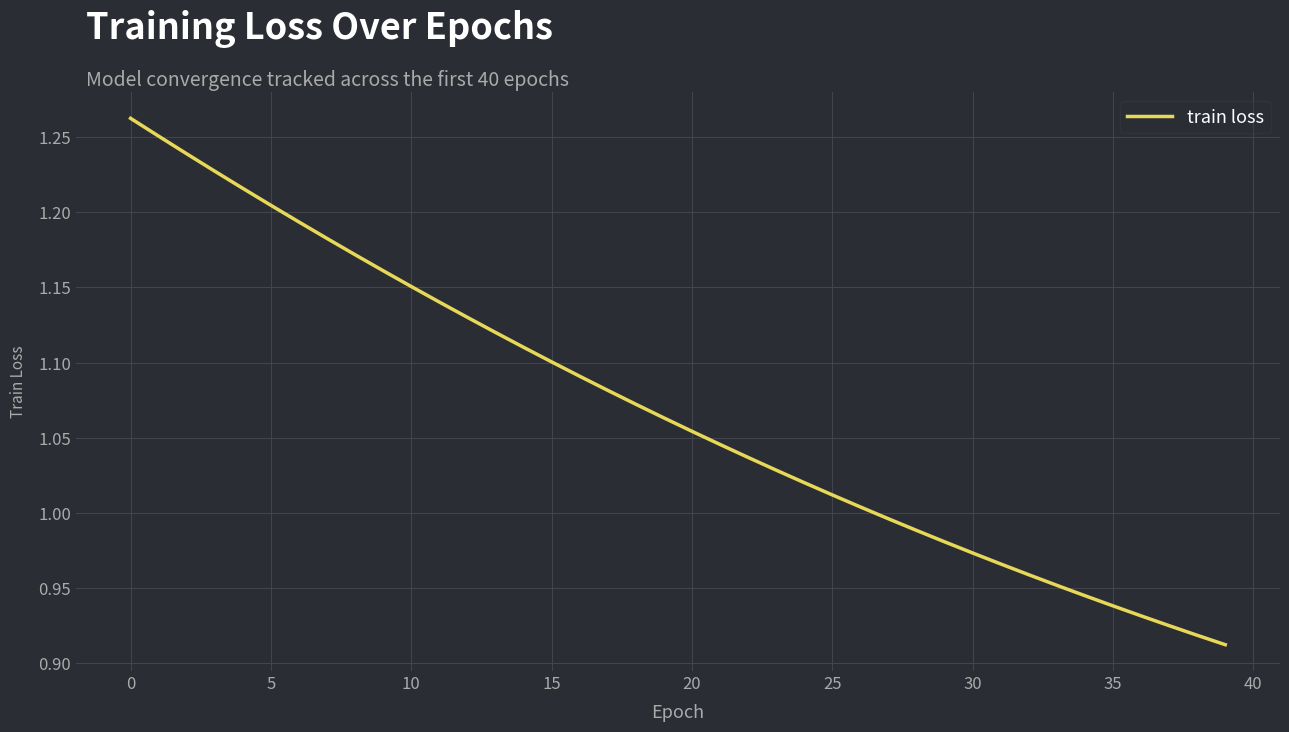

What is the difference between the maximum and minimum values?

0.3